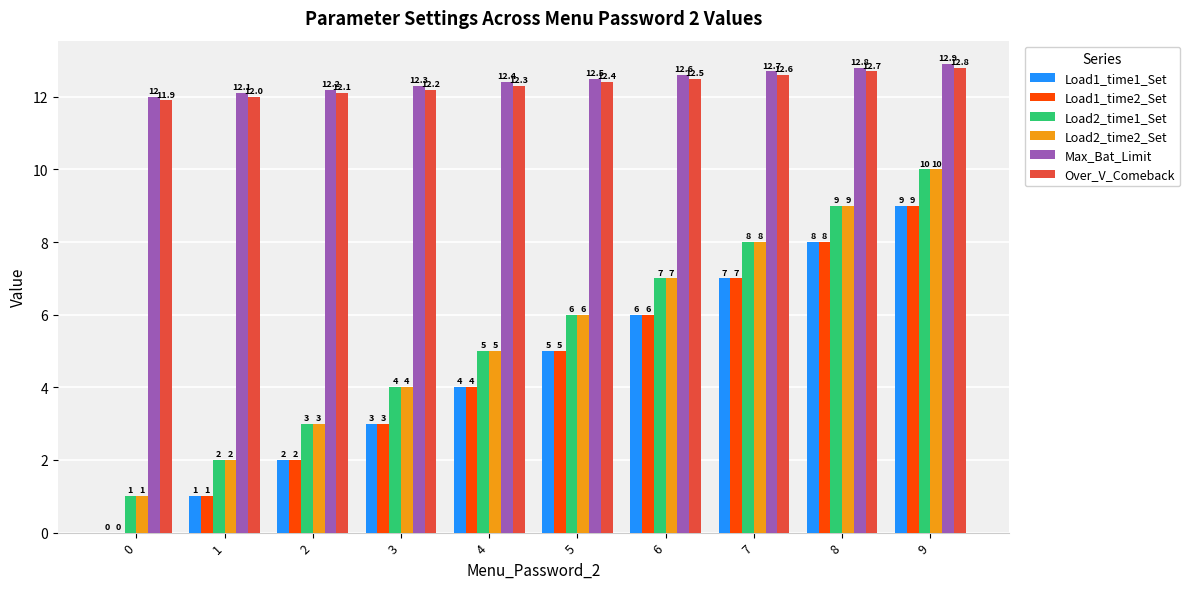

What is the sum of the Load2_time1_Set values at 4 and 3?

9.0